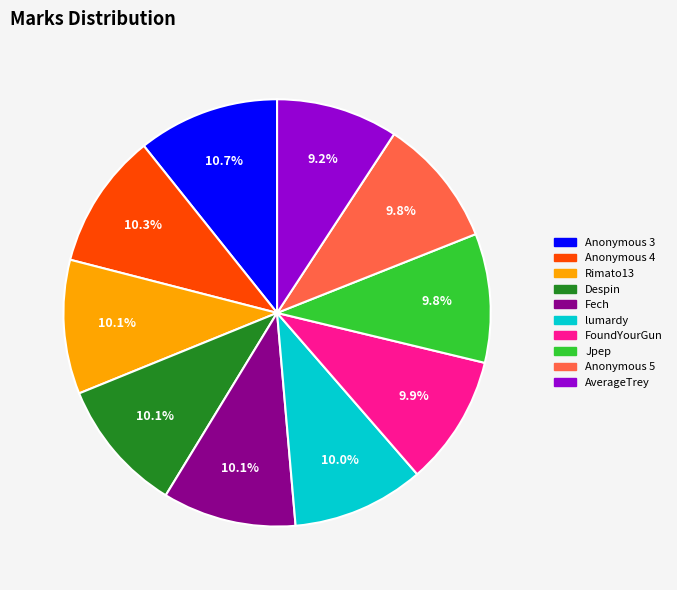

True or false: Anonymous 4 accounts for 10% of the total.

True